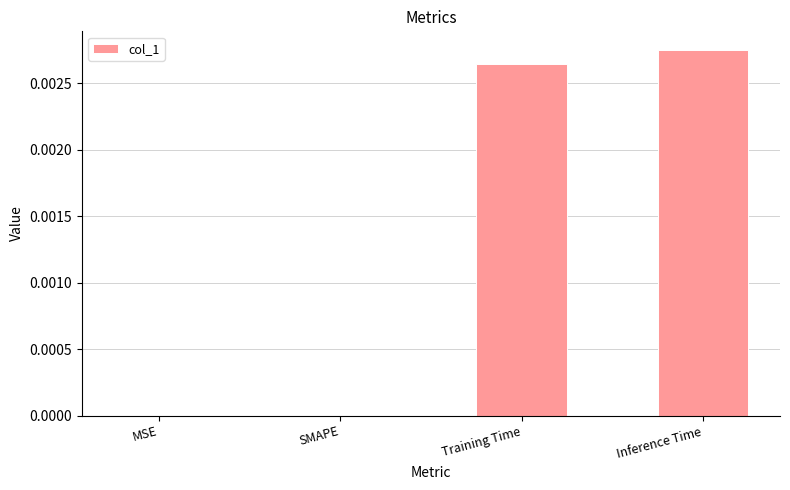

At which category does the chart reach its peak across all series?

Inference Time